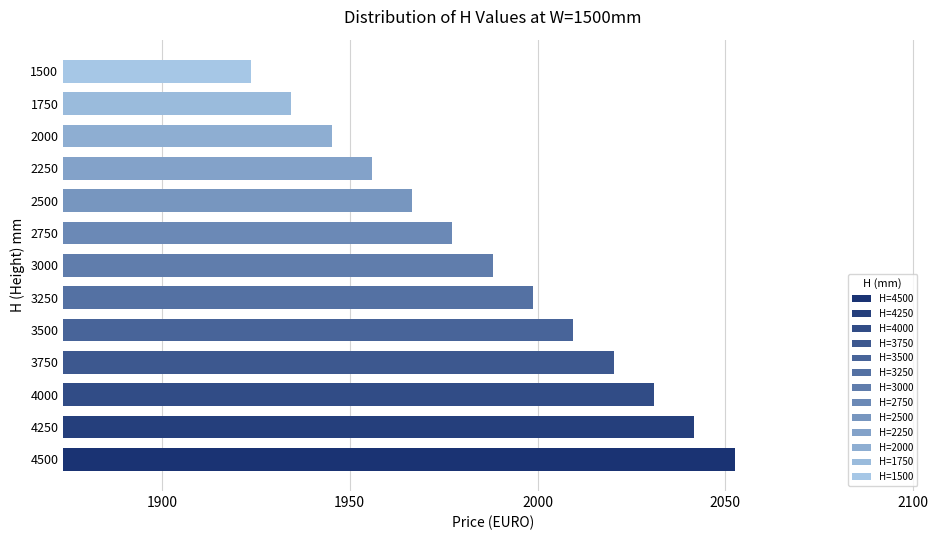

Reading bottom to top, extract all data points from this chart.

4500=2052.4	4250=2041.7	4000=2031.0	3750=2020.3	3500=2009.5	3250=1998.8	3000=1988.1	2750=1977.3	2500=1966.6	2250=1955.9	2000=1945.2	1750=1934.4	1500=1923.7